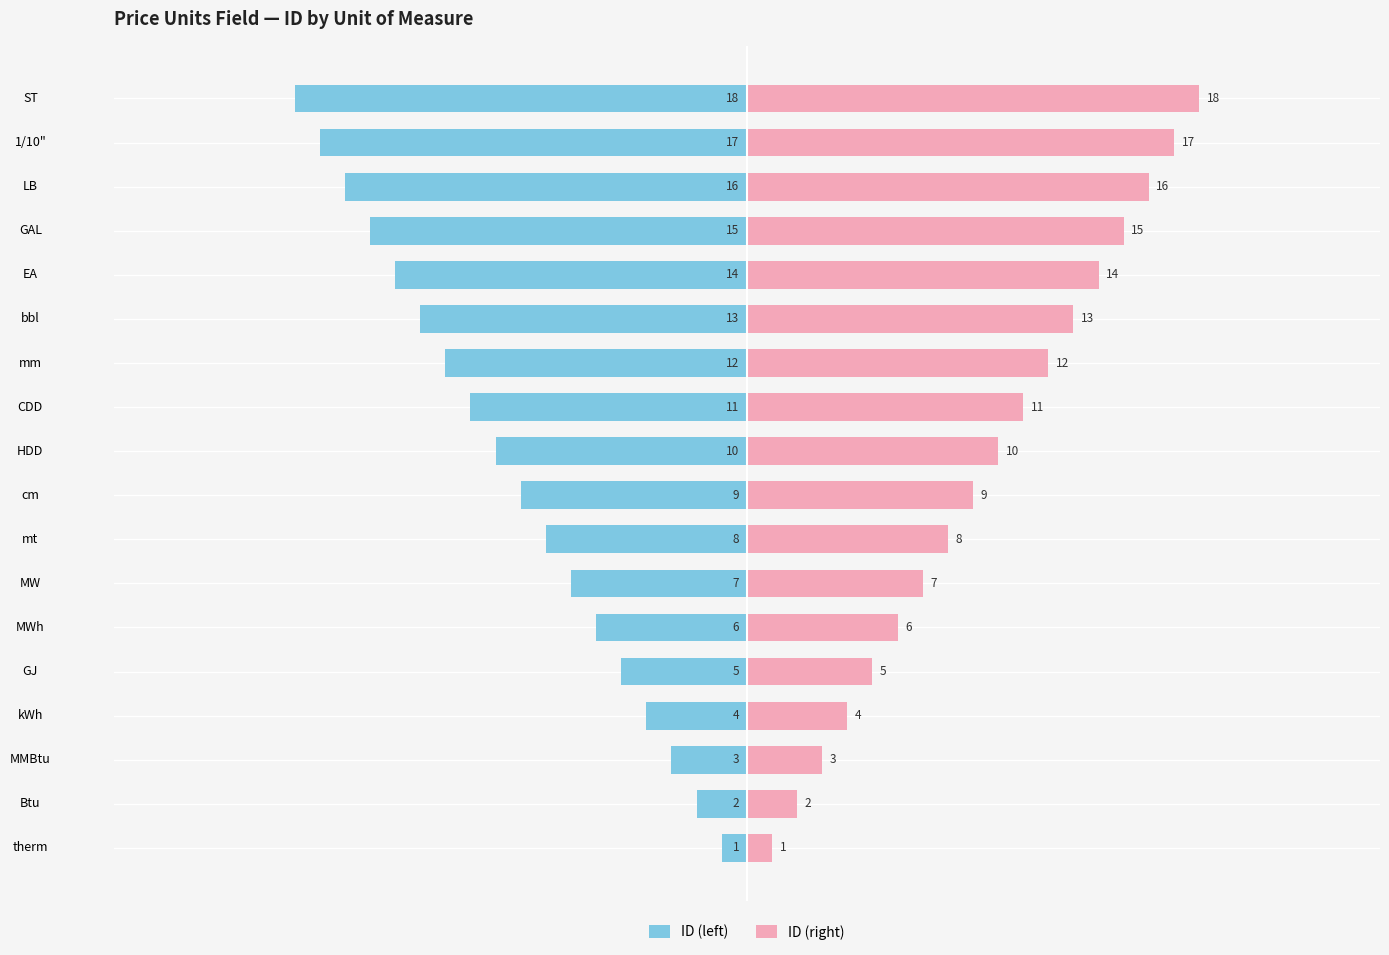

Which series has the largest total across all categories?

ID (right)